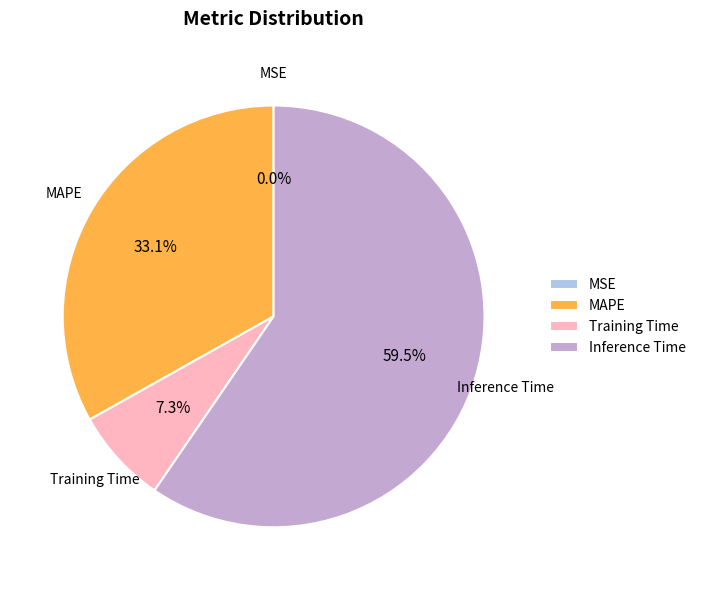

Approximately how many times larger is the value at MAPE compared to Training Time?

4.5